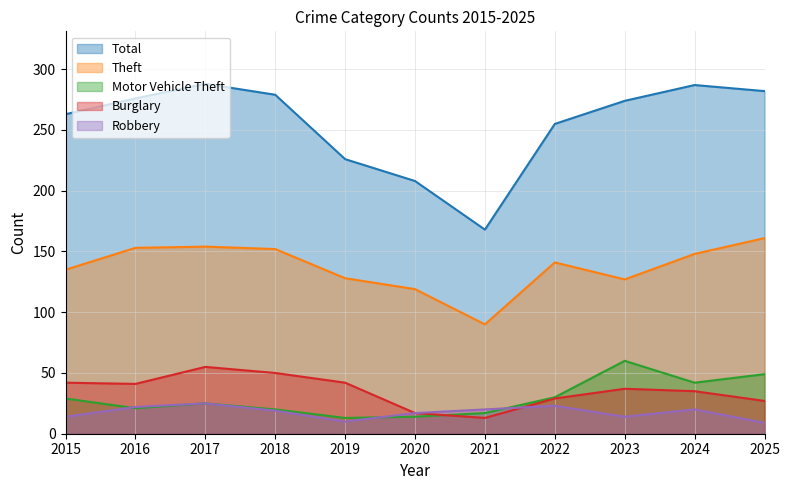

How many data points does each series have?

11